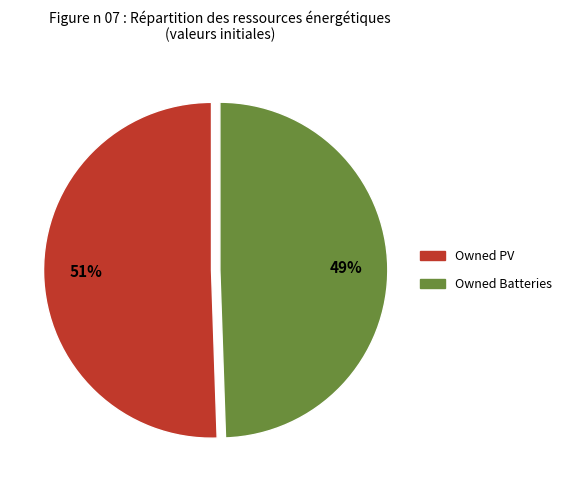

Is there a majority slice in this chart?

Yes